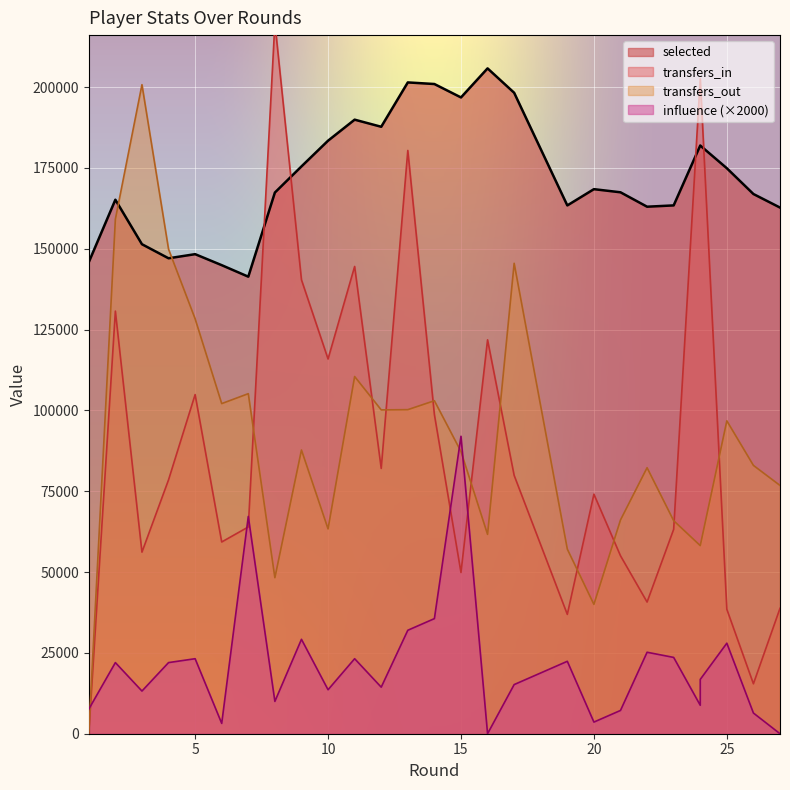

Which series has the largest total across all categories?

selected